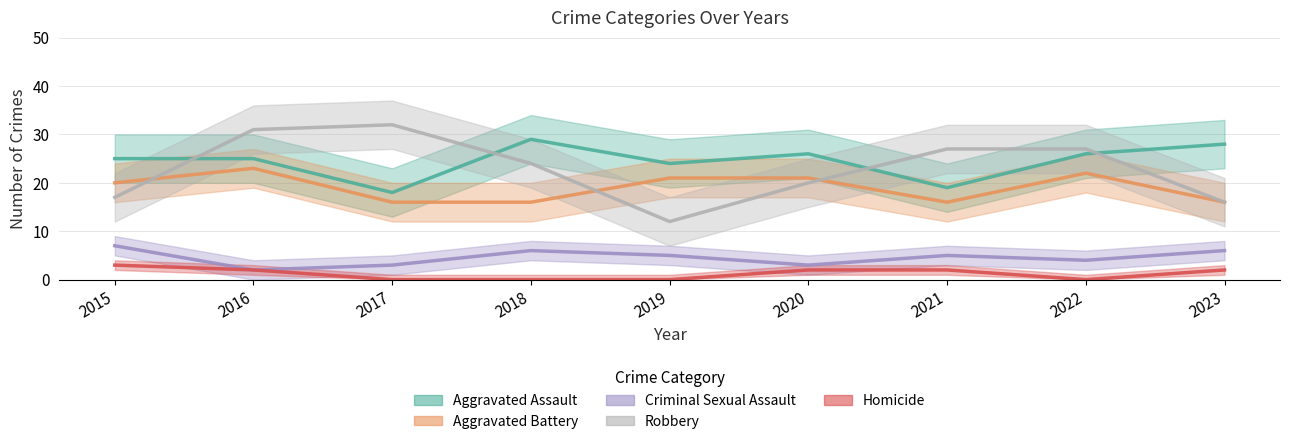

At which category does Criminal Sexual Assault reach its first local valley?

2016